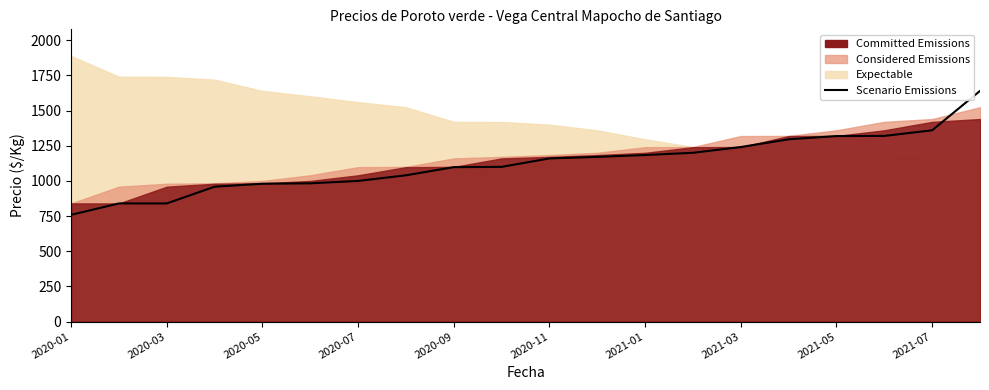

True or false: there are more than 2 points higher than both neighbors.

False